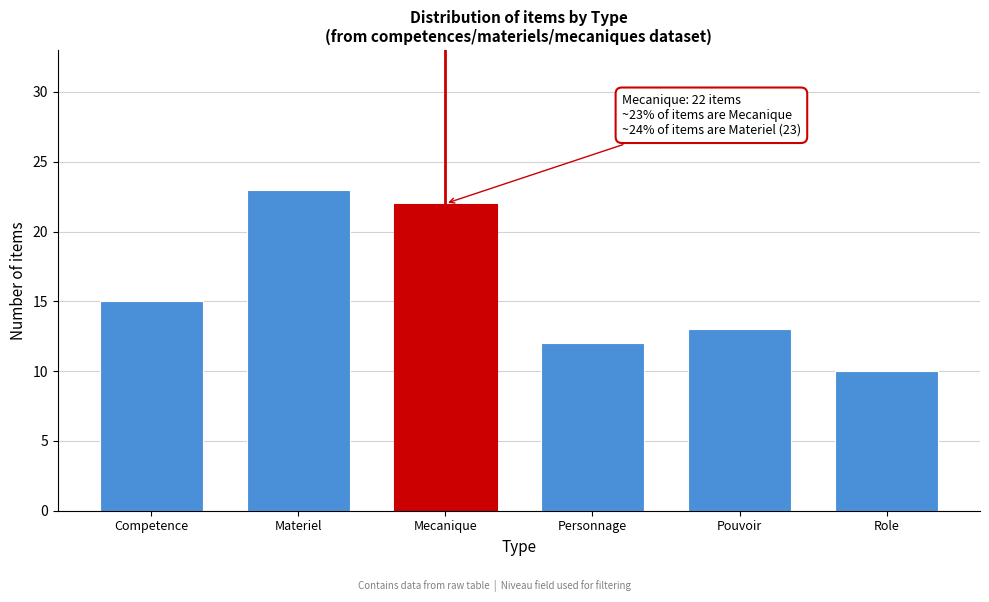

Reading right to left, extract all data points from this chart.

10	13	12	22	23	15